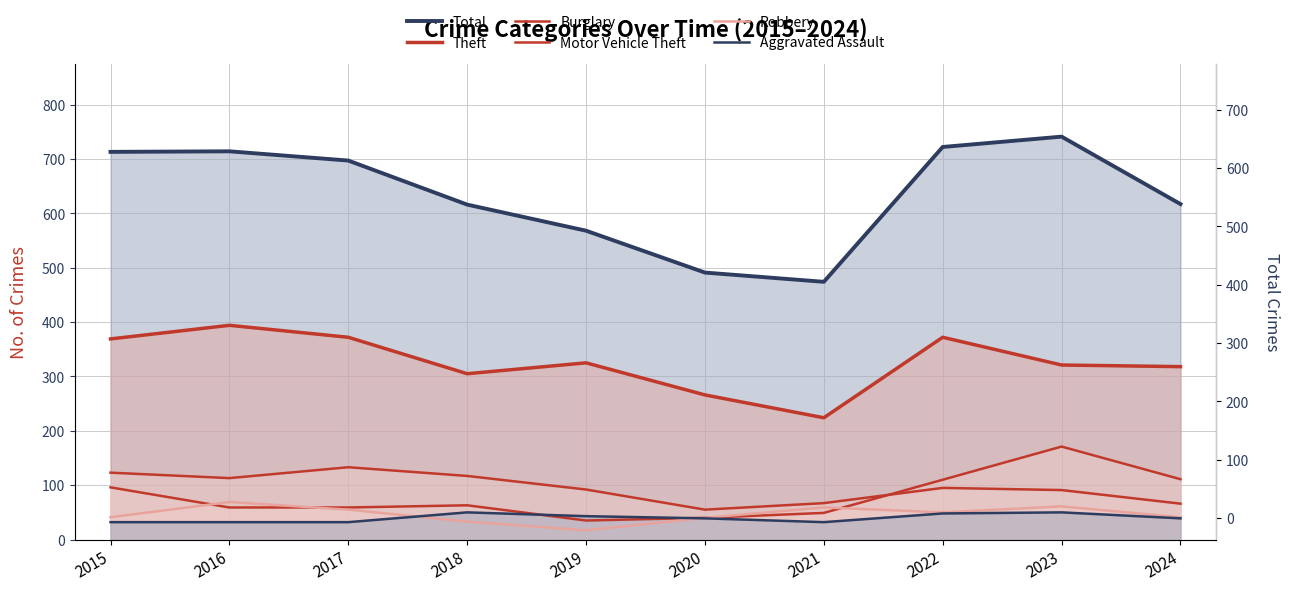

Is it true that Total equals 741 at 2023?

True